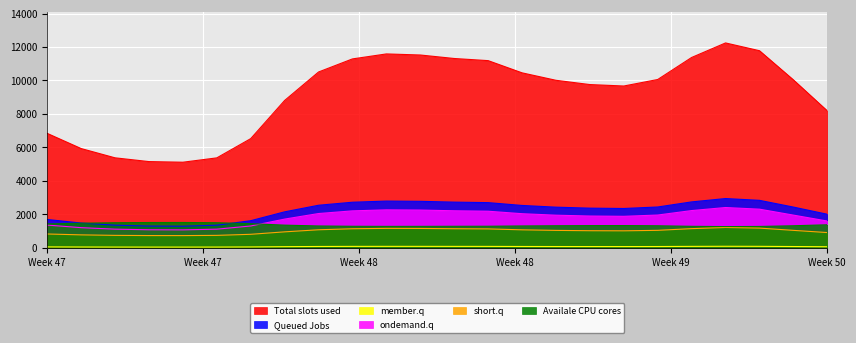

What is the highest value of the short.q series?

1222.2